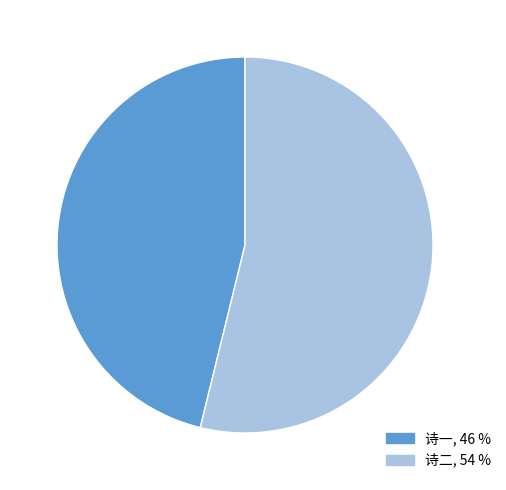

Does any single category account for the majority?

Yes